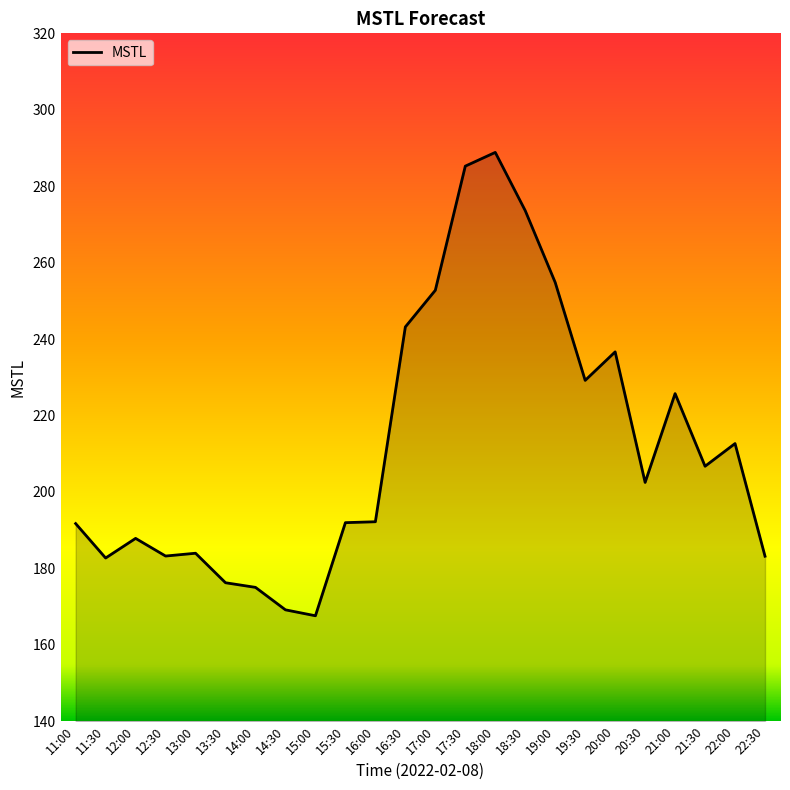

What position from the right is 19:30?

7